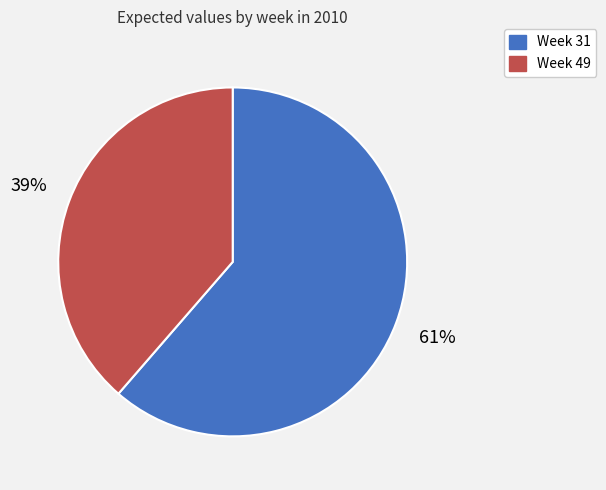

How many segments does this pie chart have?

2